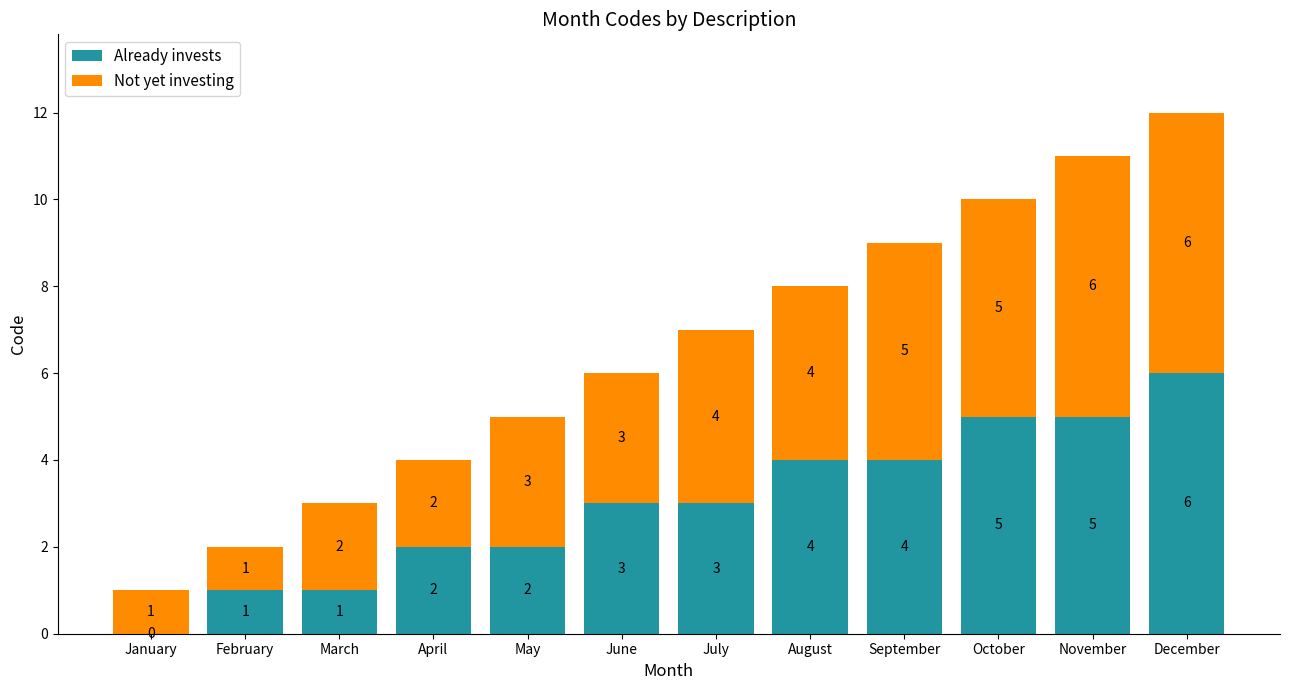

How many data points does each series have?

12